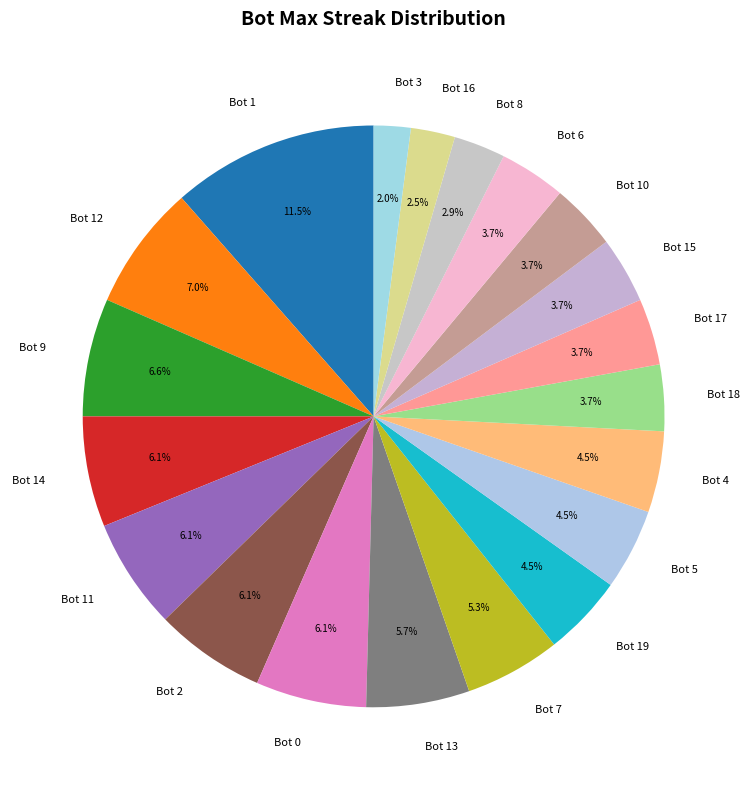

What is the largest slice in the pie chart?

Bot 1